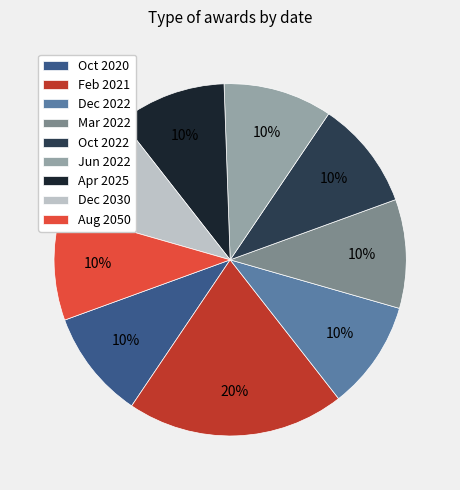

What percentage is the Aug 2050 slice, to the nearest percent?

10%